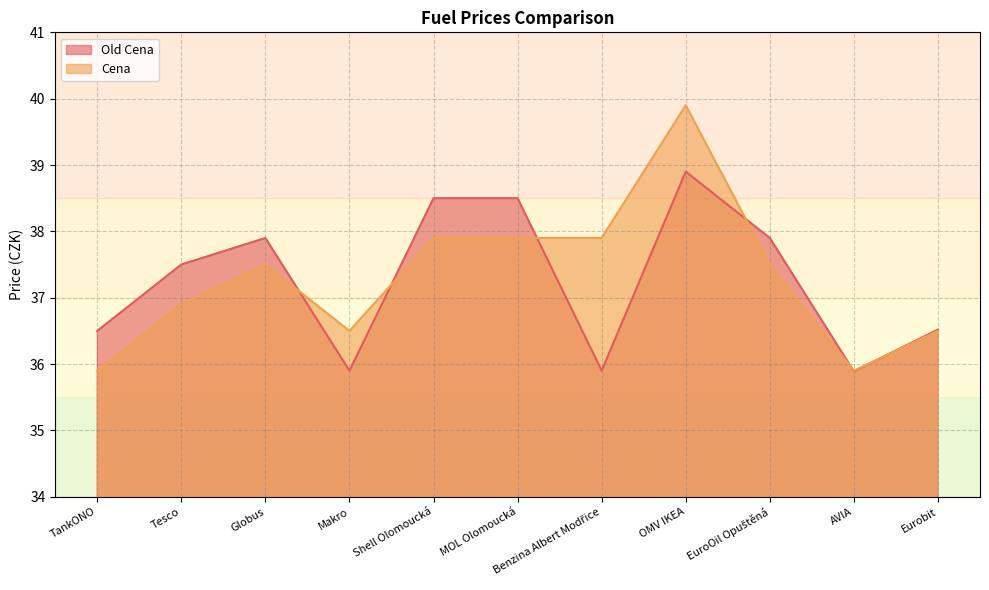

At how many categories does at least one series exceed 36?

10